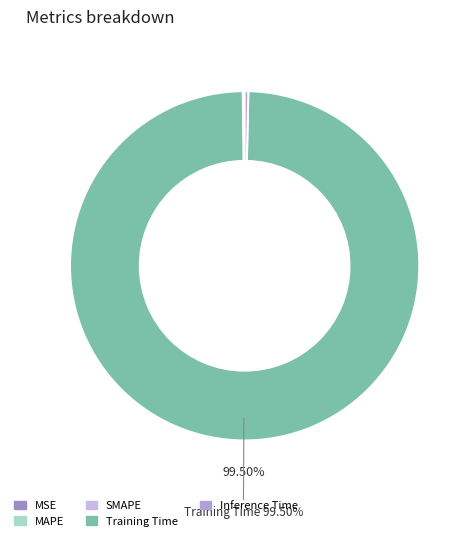

True or false: MSE accounts for 5% of the total.

False